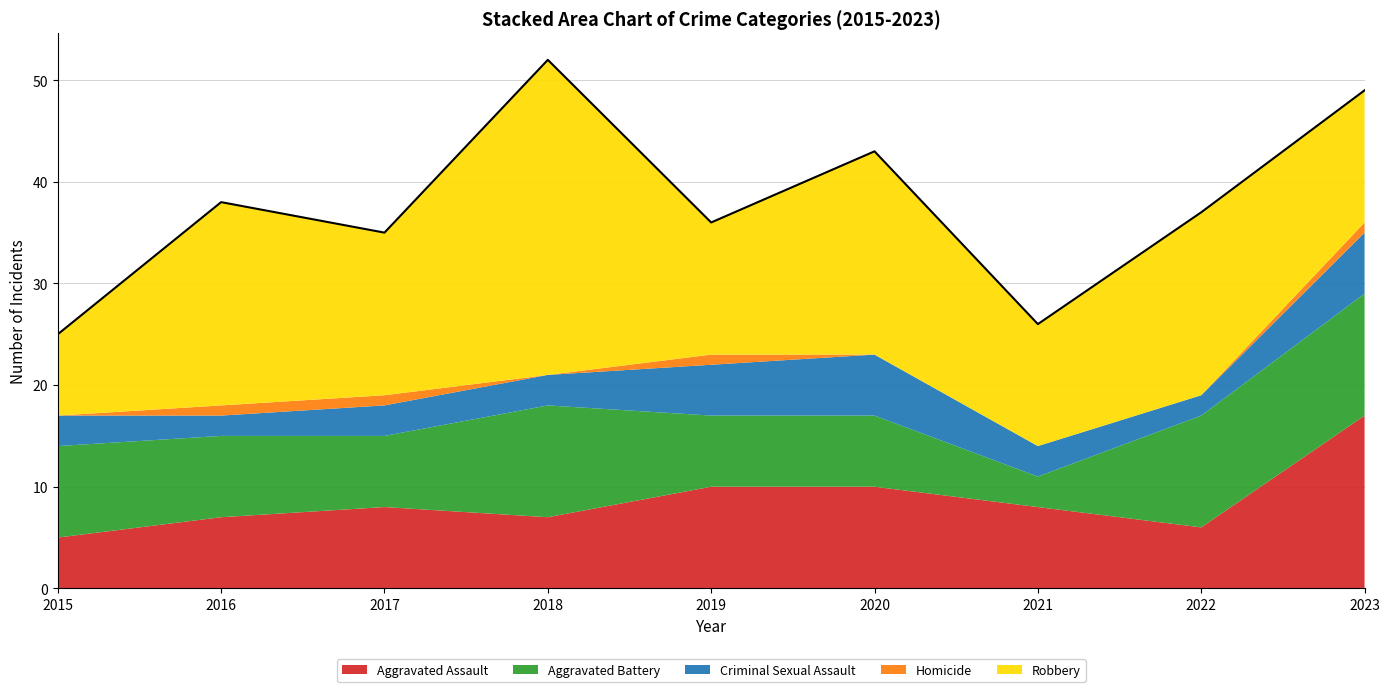

Reading left to right, list all the values displayed in this chart.

Aggravated Assault: 5	7	8	7	10	10	8	6	17
Aggravated Battery: 9	8	7	11	7	7	3	11	12
Criminal Sexual Assault: 3	2	3	3	5	6	3	2	6
Homicide: 0	1	1	0	1	0	0	0	1
Robbery: 8	20	16	31	13	20	12	18	13